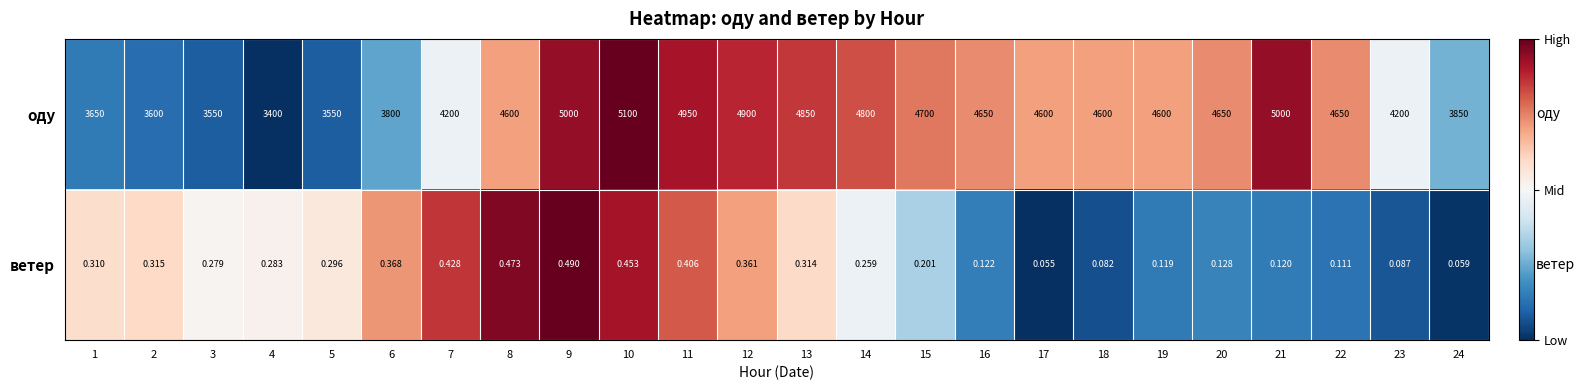

Which series has the largest total across all categories?

оду